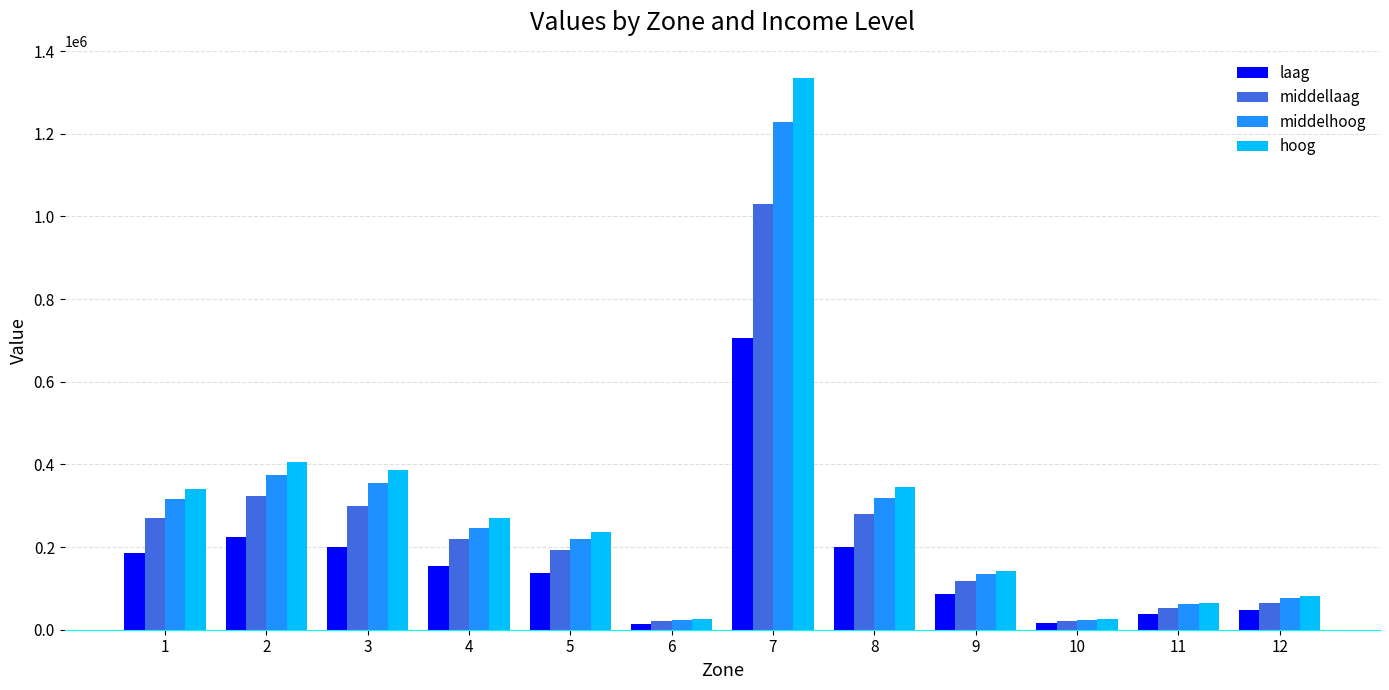

Rank the series by their maximum value, from highest to lowest.

hoog, middelhoog, middellaag, laag